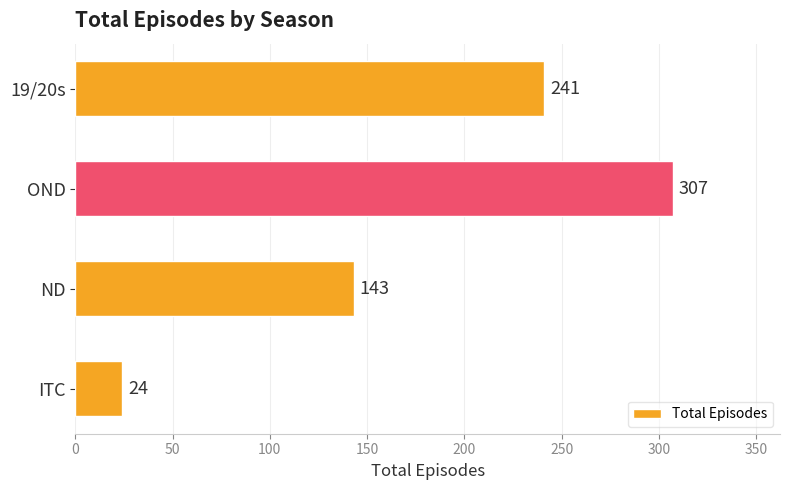

What is the change in value from ITC to 19/20s?

+217